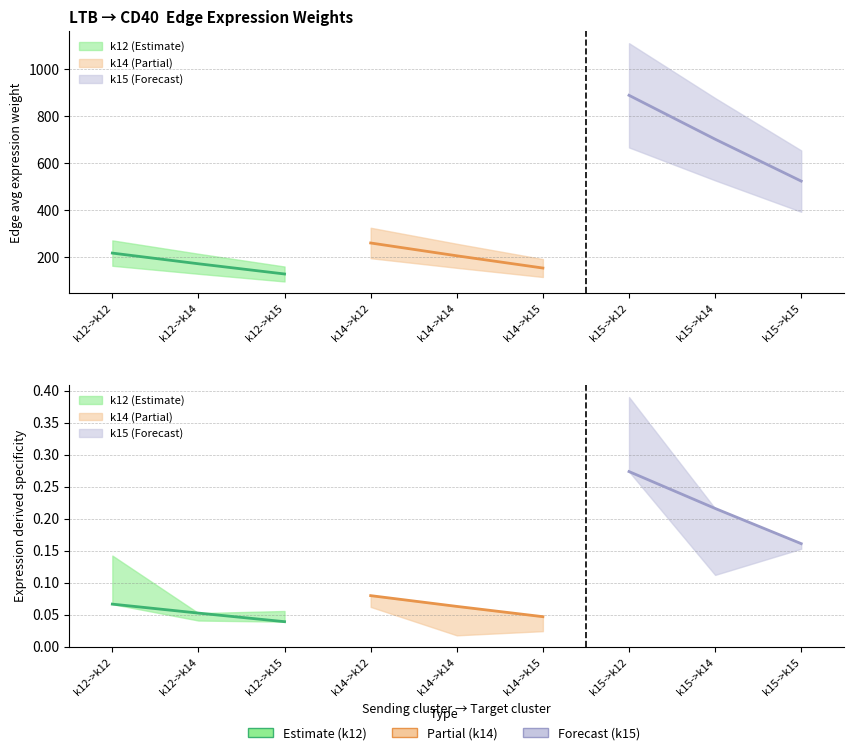

The value of Edge total expression derived specificity at k14->k14 is 0.0. True or false?

False